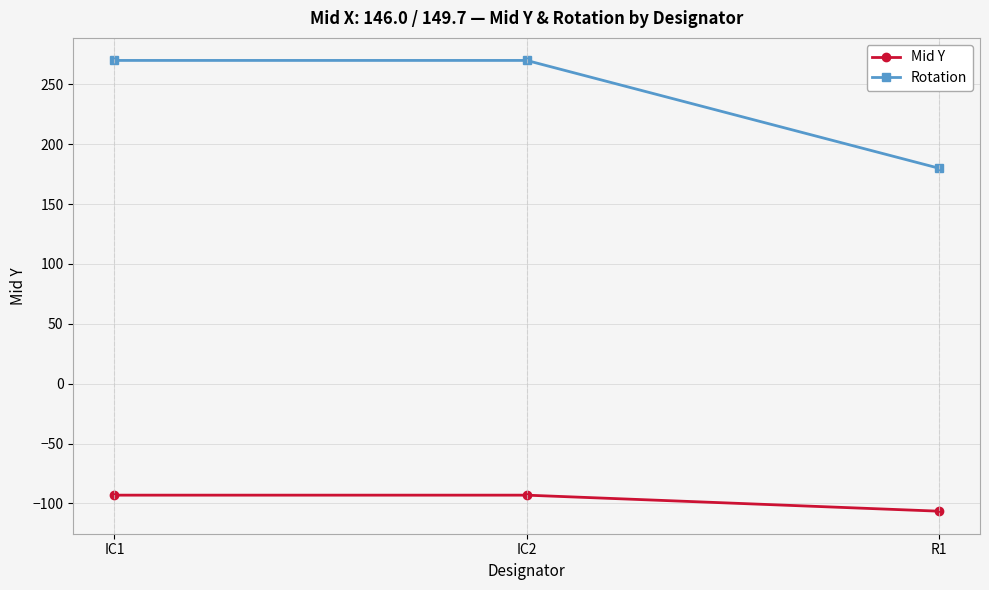

What is the value of the Rotation point at the 3rd from the left?

180.0